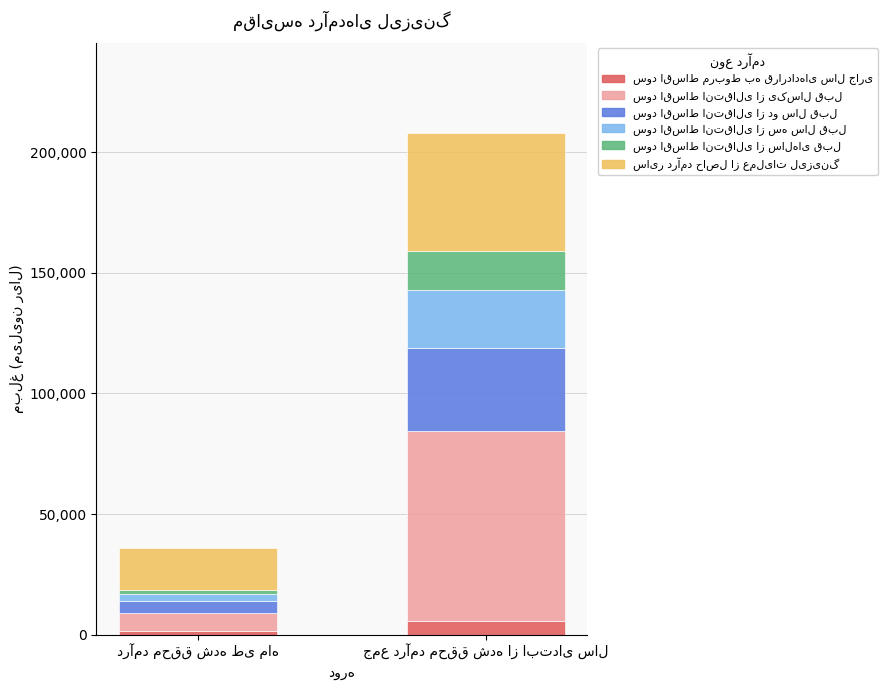

What position from the left is جمع درآمد محقق شده از ابتدای سال?

2